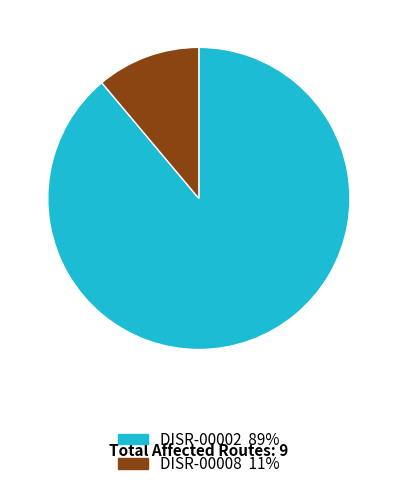

Do DISR-00002 89% and DISR-00008 11% together represent more than half of the pie?

Yes